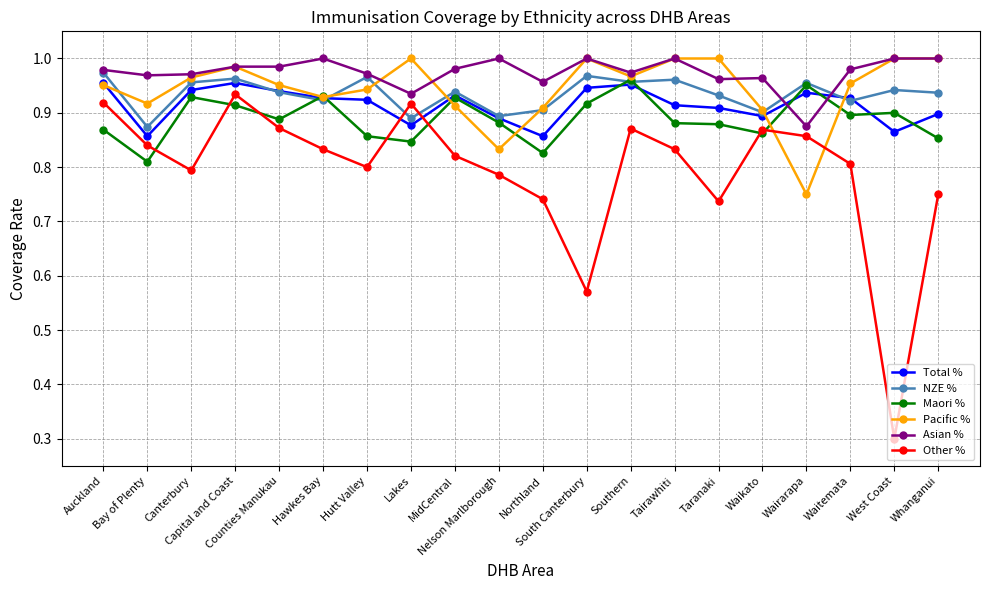

At how many categories does at least one series exceed 0?

20